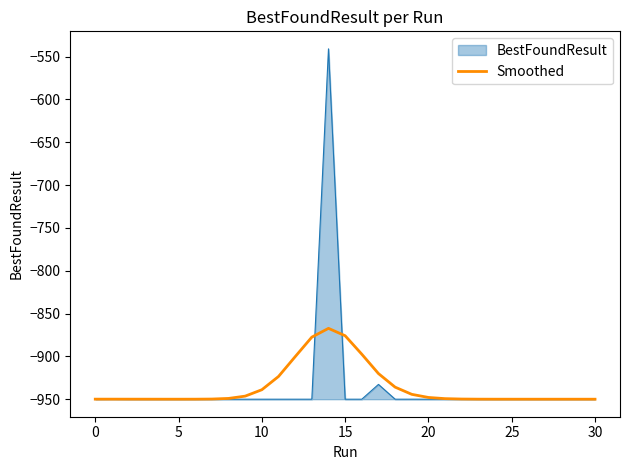

Rank the series by their maximum value, from highest to lowest.

BestFoundResult, Smoothed